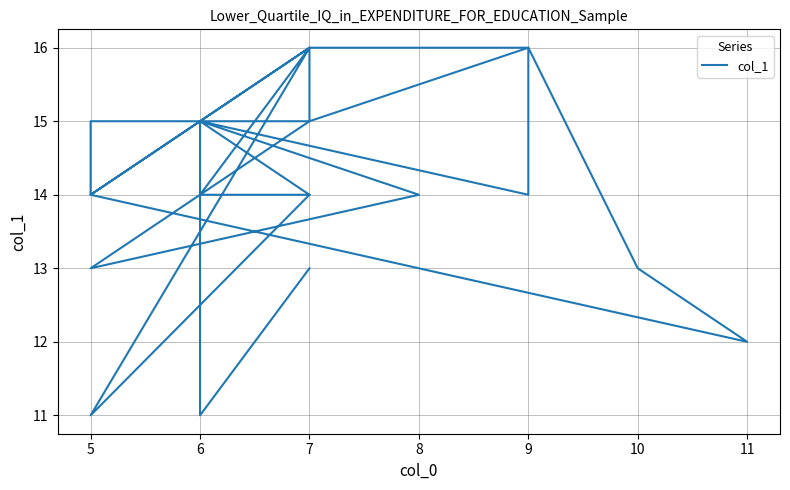

Does the chart have visible grid lines?

Yes